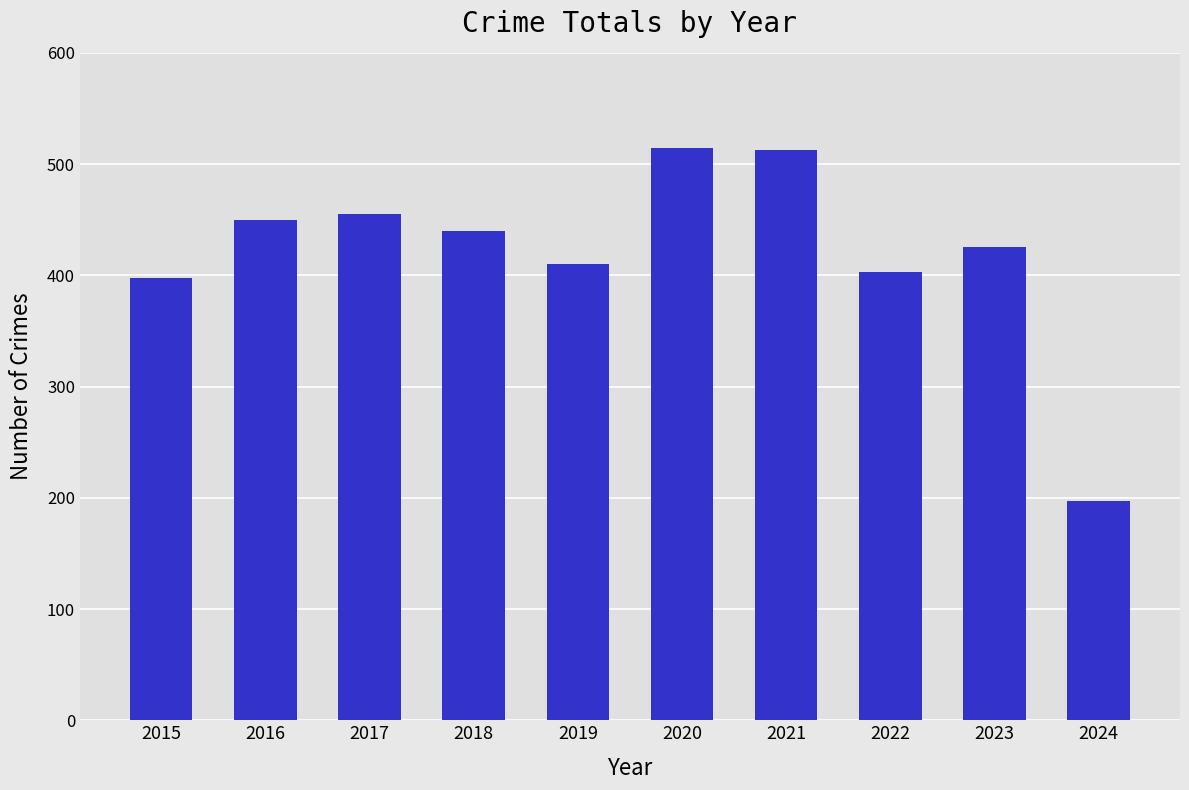

What is the difference between the values at 2017 and 2024?

258